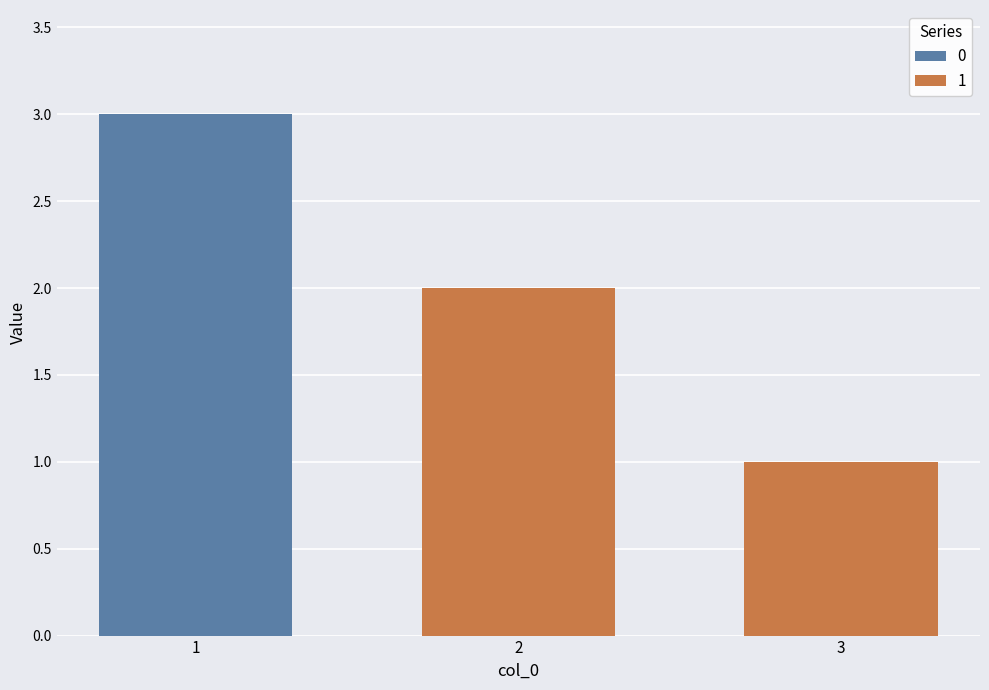

The value at 3 is 1. True or false?

True